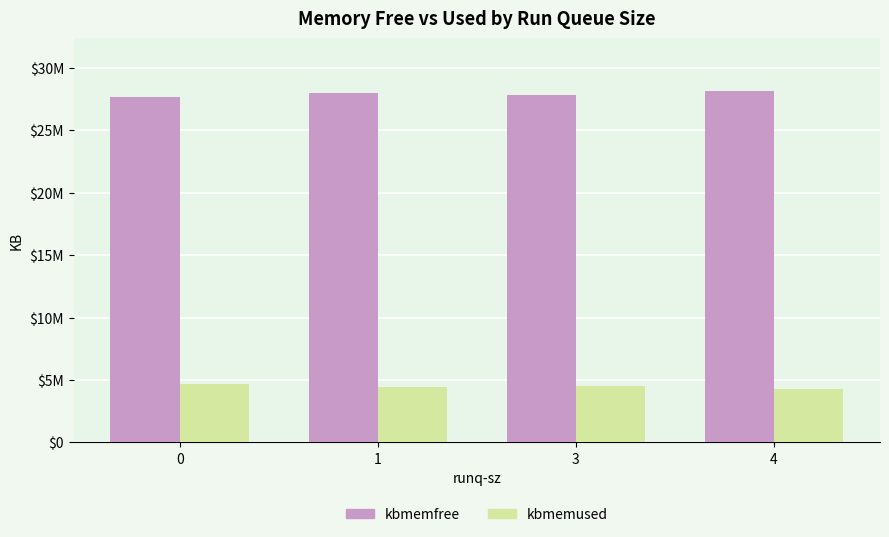

Which category has the lowest value across all series?

4